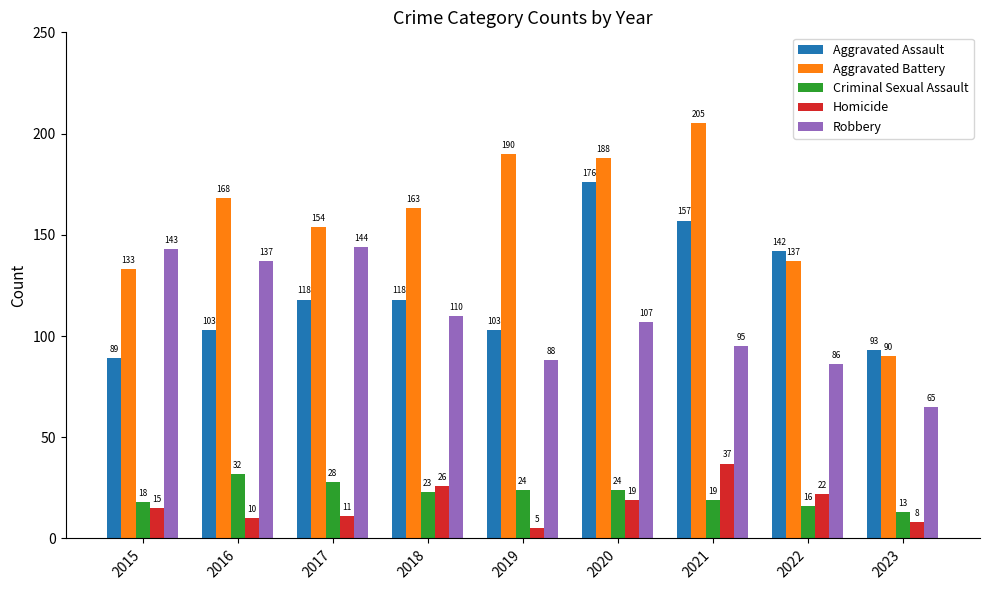

Rank the series by their maximum value, from highest to lowest.

Aggravated Battery, Aggravated Assault, Robbery, Homicide, Criminal Sexual Assault